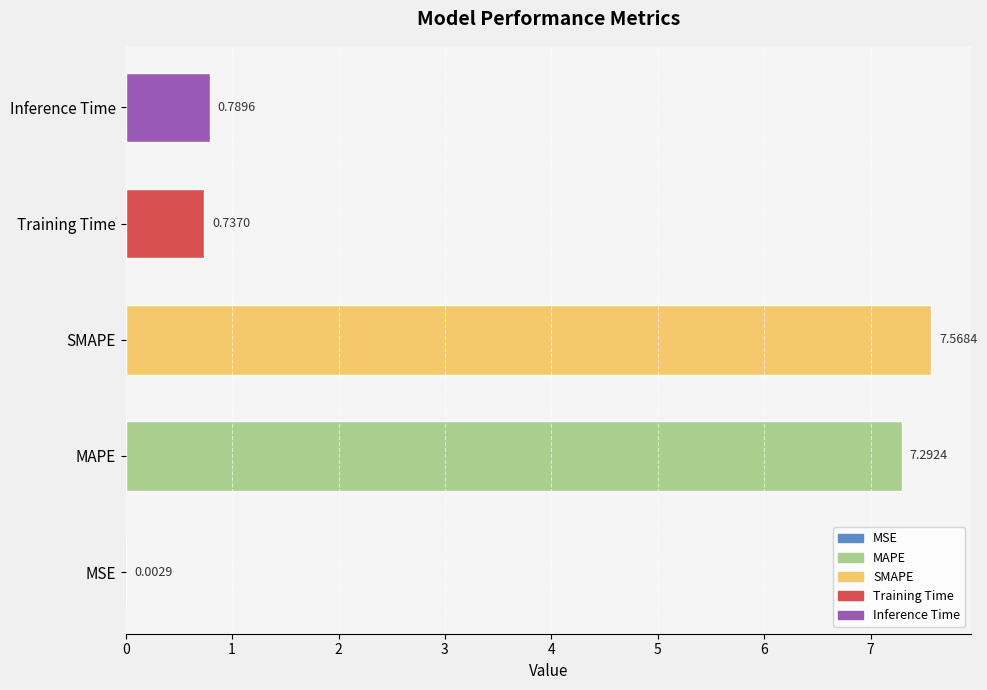

What is the value of the 2nd bar from the left?

7.3